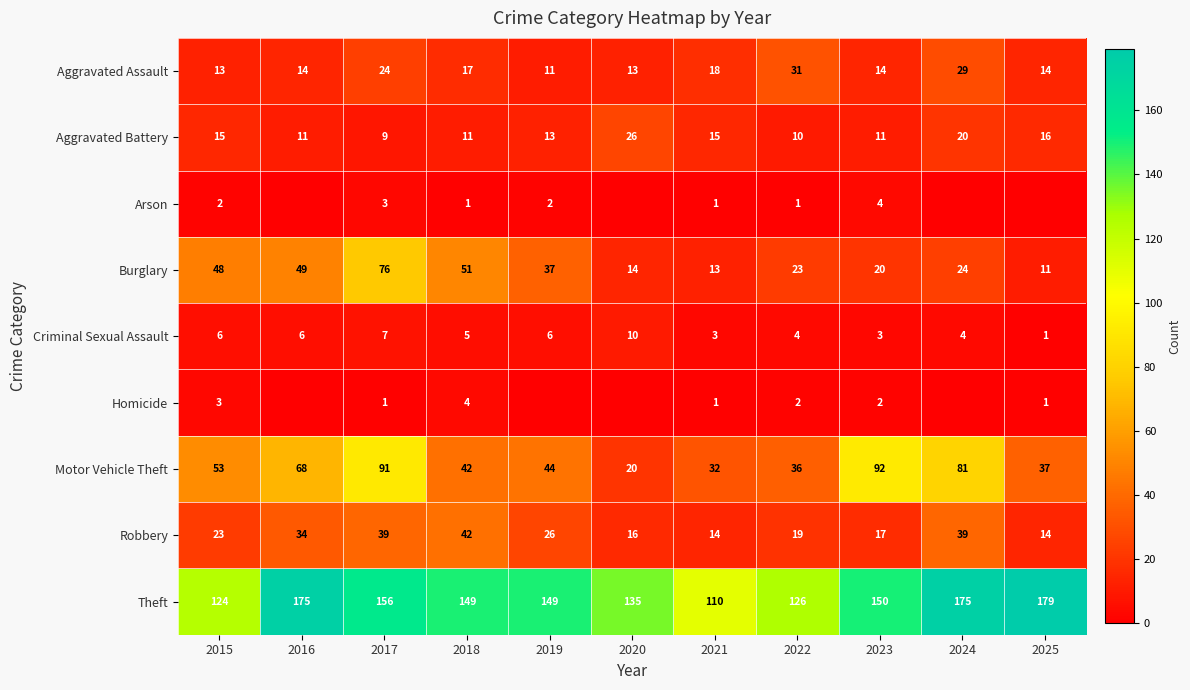

What is the difference between the maximum and second lowest values in the Aggravated Assault series?

18